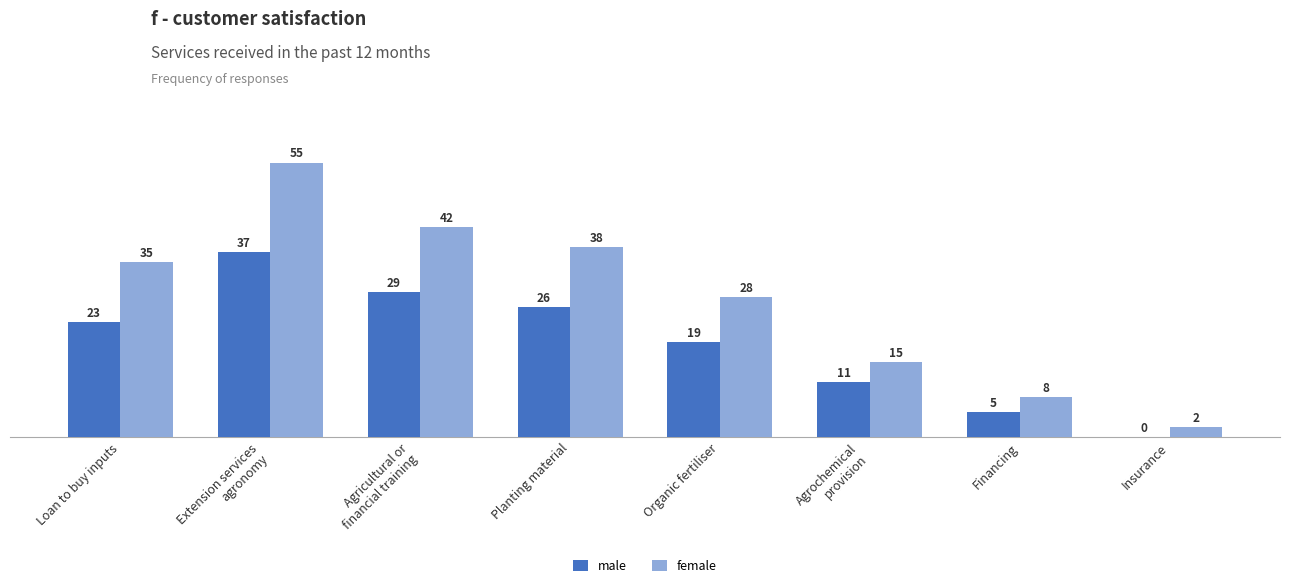

What are all the series names shown in the legend?

male, female